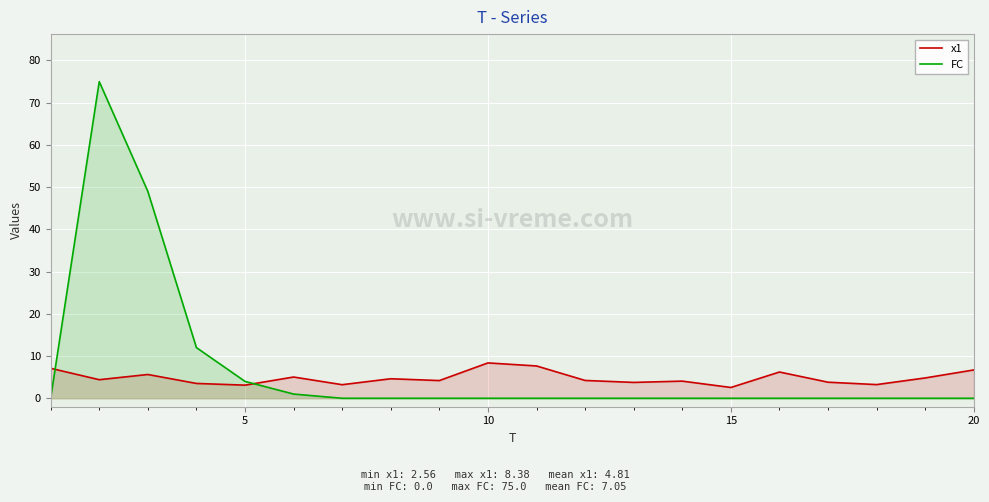

Rank the series by their maximum value, from highest to lowest.

FC, x1